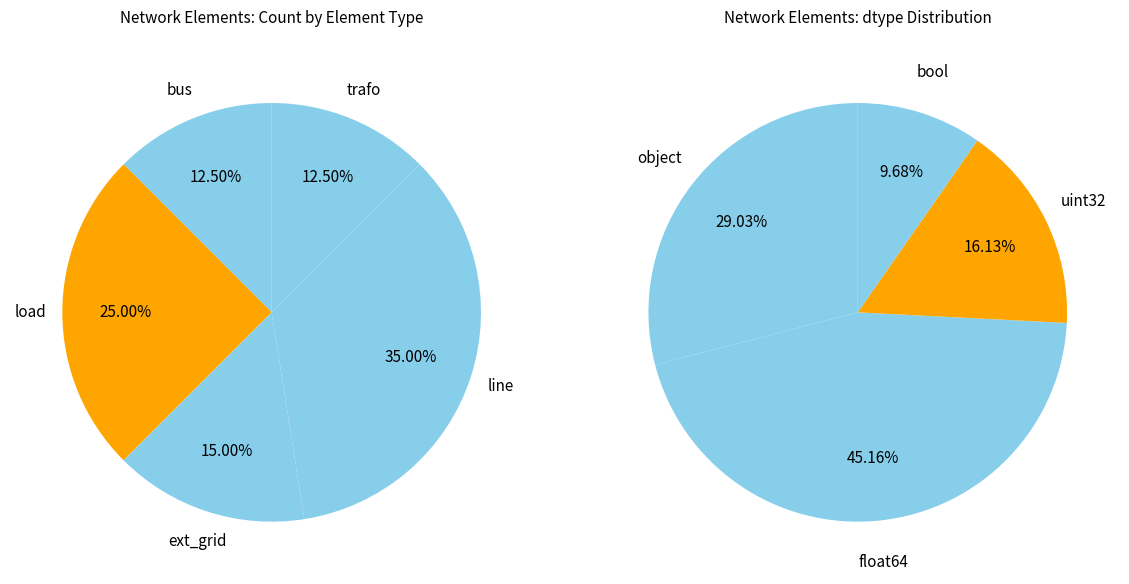

To the nearest percent, what is the difference between the largest and smallest slice percentages?

22%